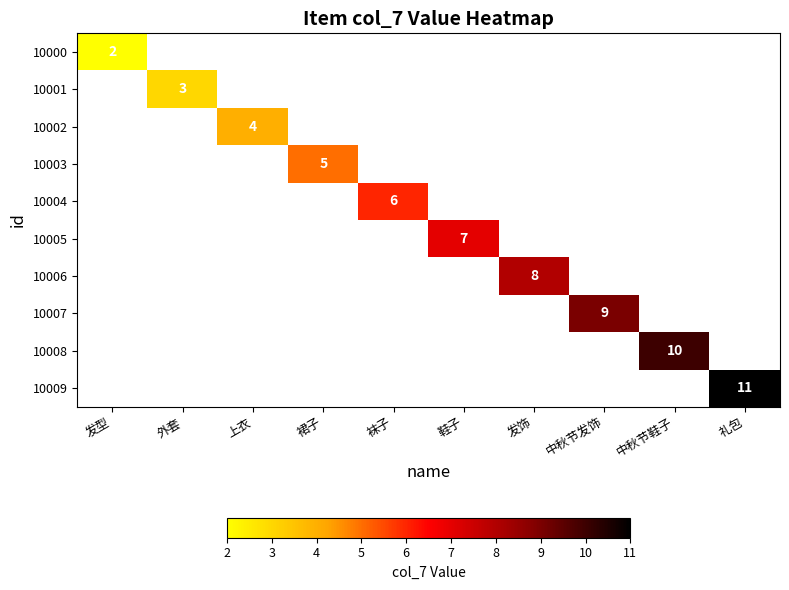

Is the value of 10006 at 发饰 greater than the value of 10005 at 鞋子?

Yes